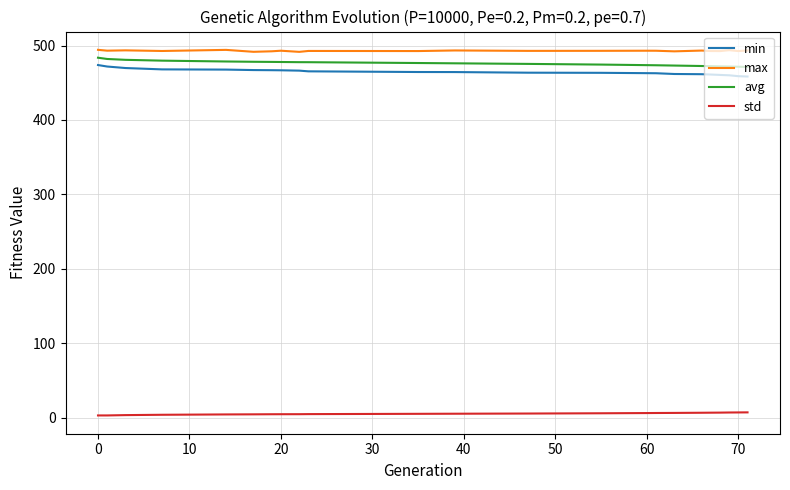

Is this an area chart (filled region under the line)?

No